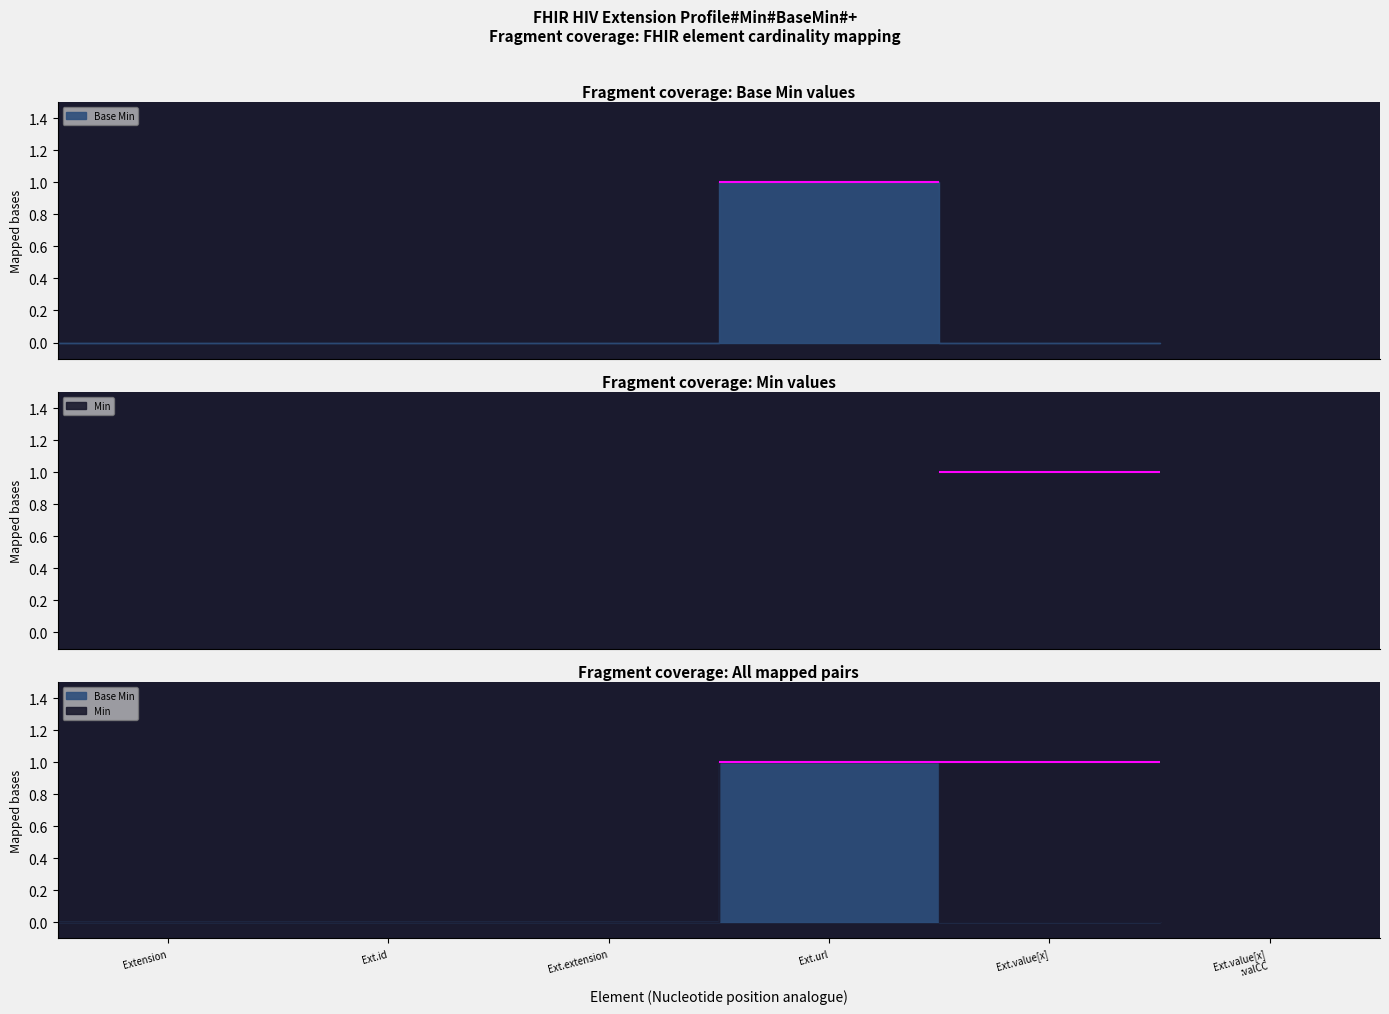

Reading right to left, extract all data points from this chart.

Base Min: 0	0	1	0	0	0
Min: 0	1	0	0	0	0